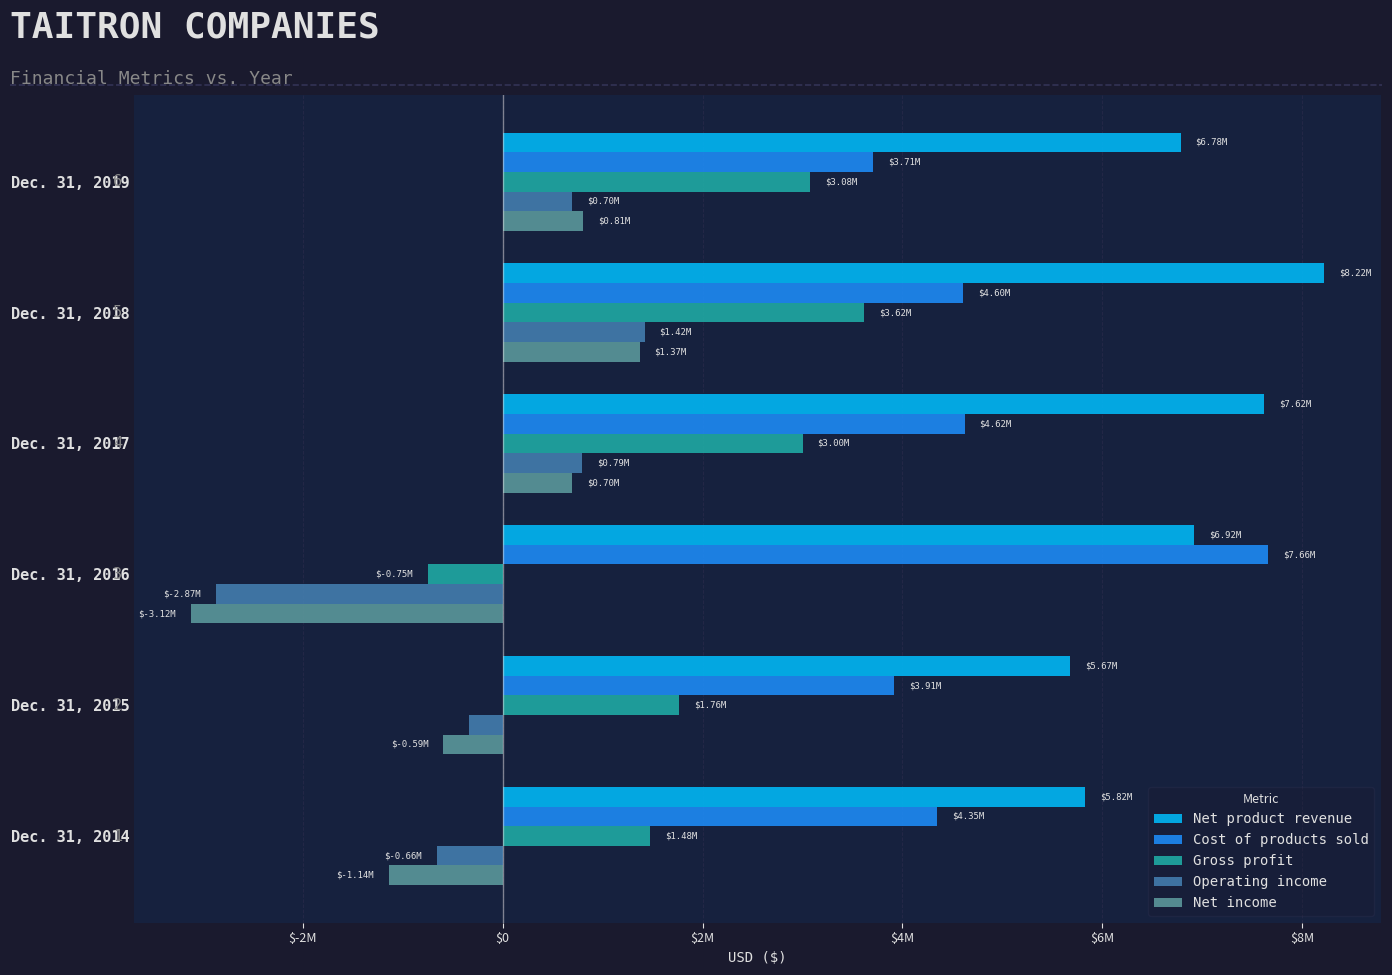

What are all the series names shown in the legend?

Net product revenue, Cost of products sold, Gross profit, Operating income, Net income